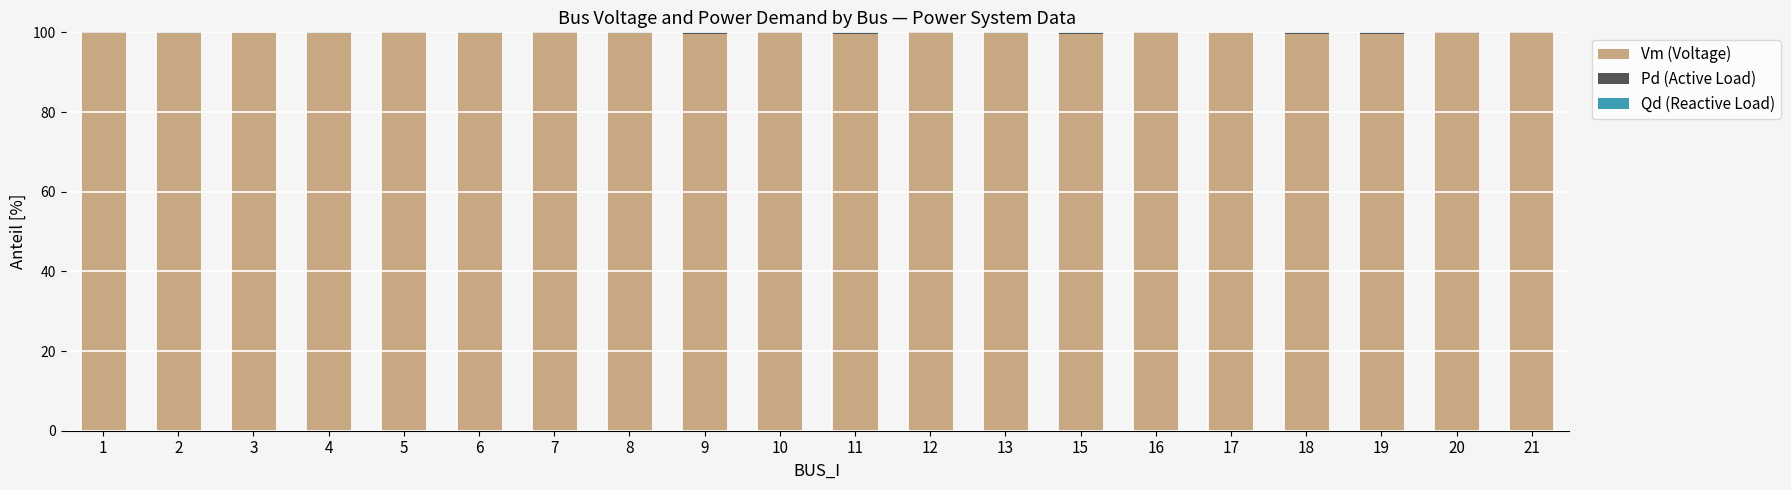

What is the maximum value for Vm (Voltage)?

100.0